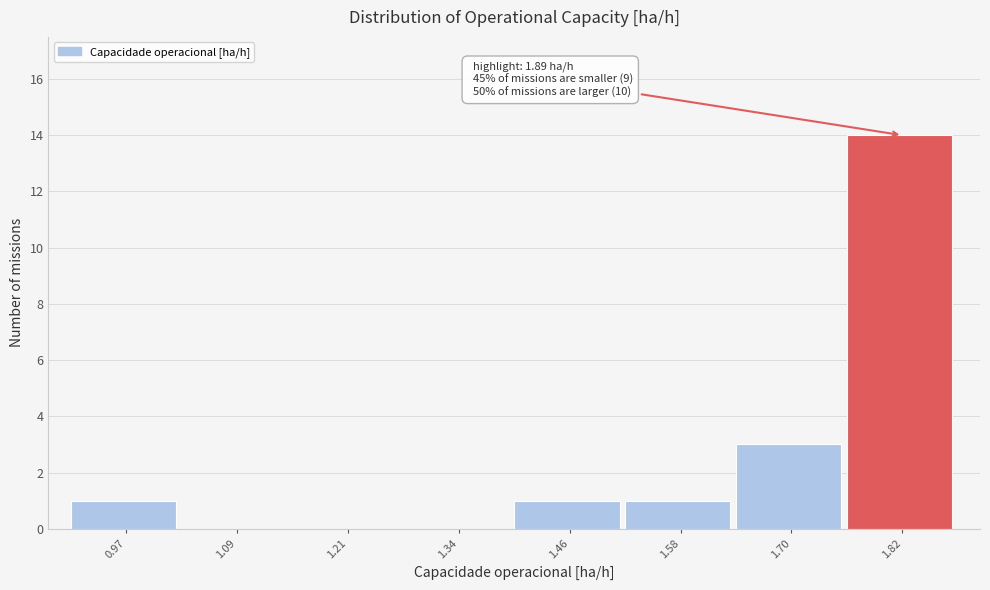

Reading right to left, extract all data points from this chart.

1.82=14	1.70=3	1.58=1	1.46=1	1.34=0	1.21=0	1.09=0	0.97=1